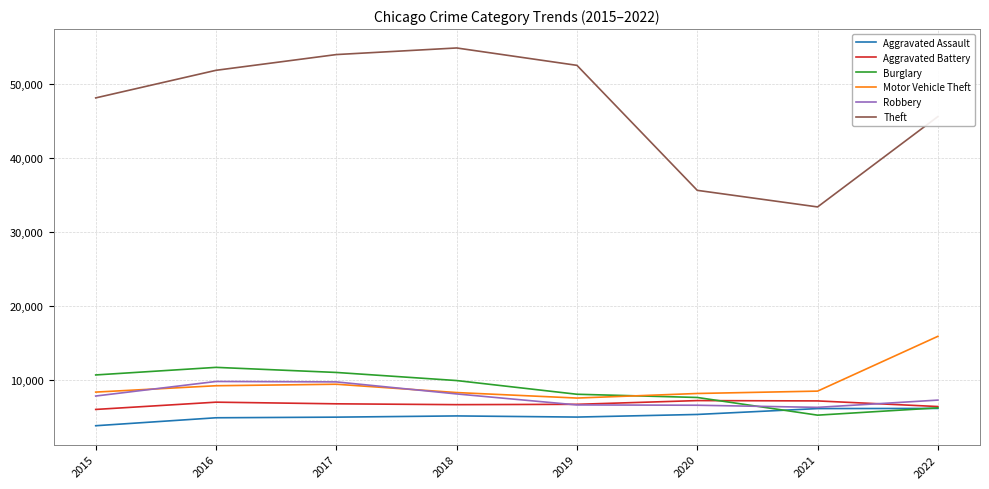

Between 2016 and 2020, which series saw the biggest shift?

Theft